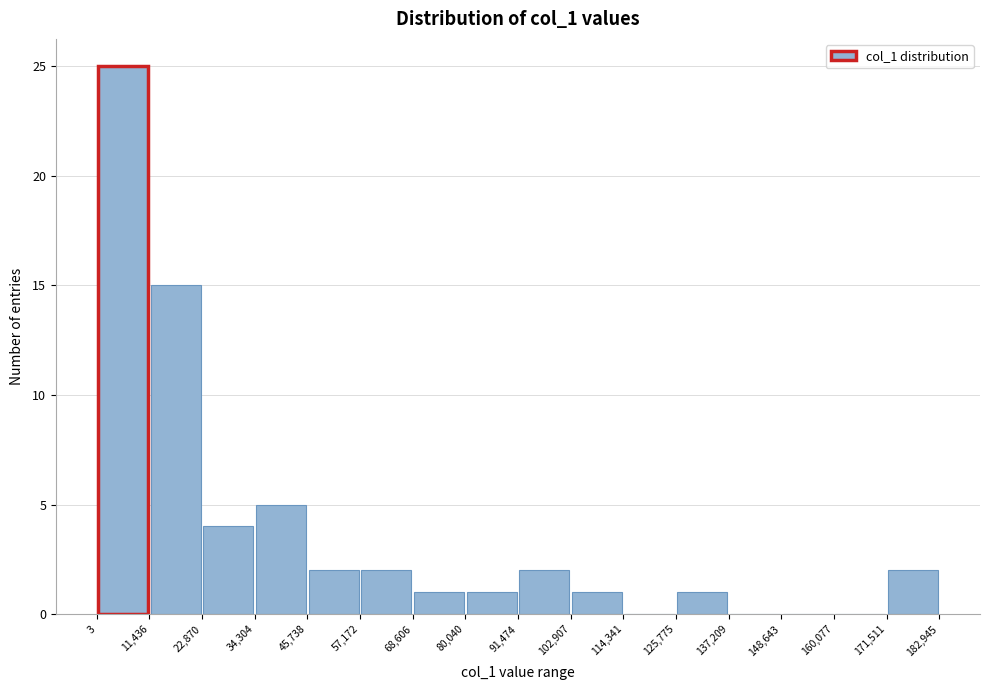

Reading left to right, list every bar in this chart as the range it spans on the x-axis followed by its height. The values are not printed on the chart, so give them approximately, as read against the axis.

3 to 11,436: 25
11,436 to 22,870: 15
22,870 to 34,304: 4
34,304 to 45,738: 5
45,738 to 57,172: 2
57,172 to 68,606: 2
68,606 to 80,040: 1
80,040 to 91,474: 1
91,474 to 102,907: 2
102,907 to 114,341: 1
114,341 to 125,775: 0
125,775 to 137,209: 1
137,209 to 148,643: 0
148,643 to 160,077: 0
160,077 to 171,511: 0
171,511 to 182,945: 2